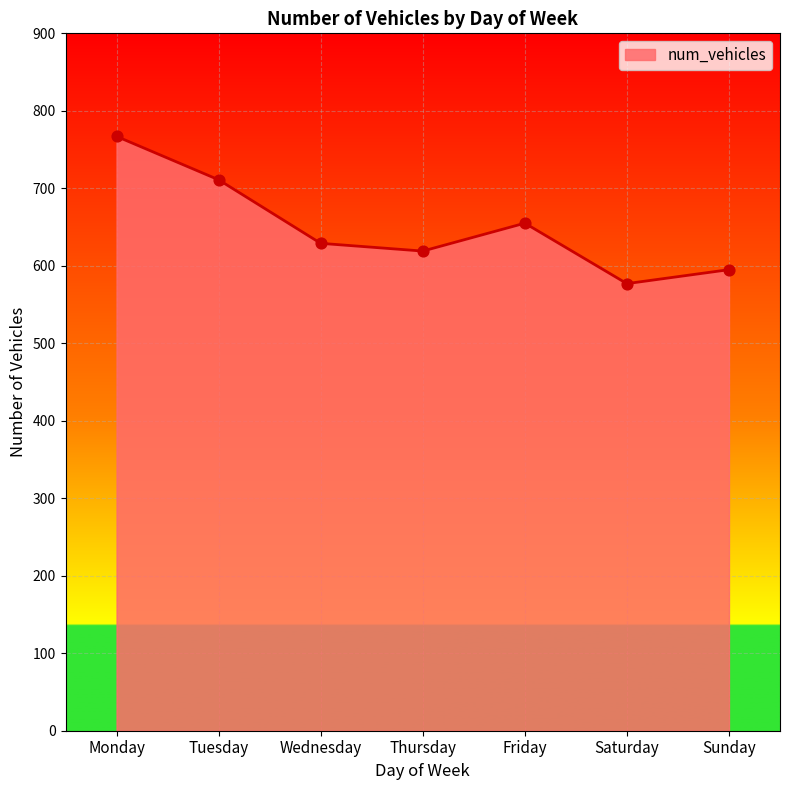

Between Wednesday and Saturday, which is larger?

Wednesday